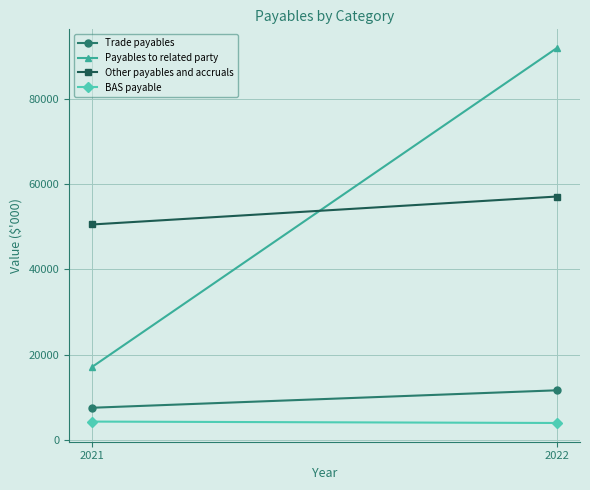

What is the sum of all BAS payable values?

8228